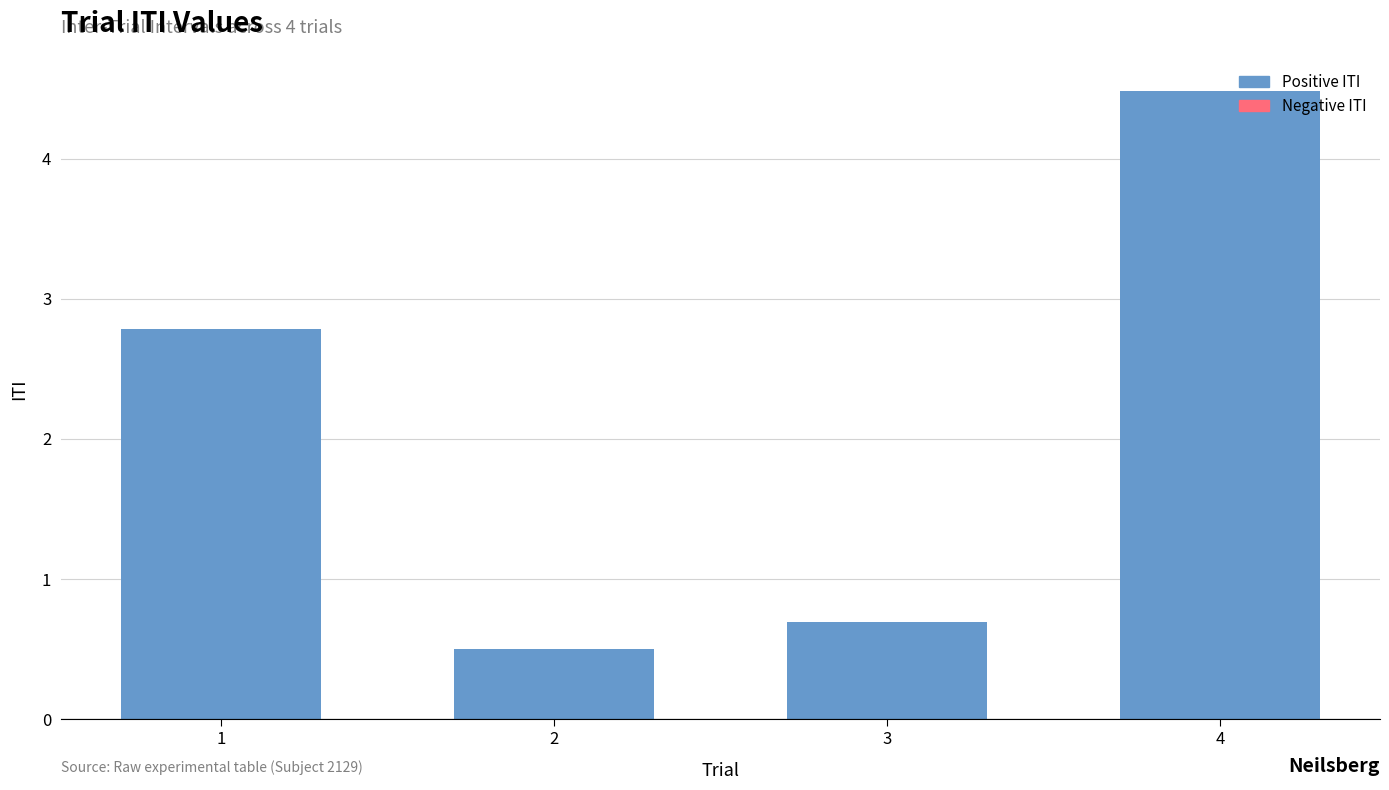

Count the values in the range 0 to 4.

3